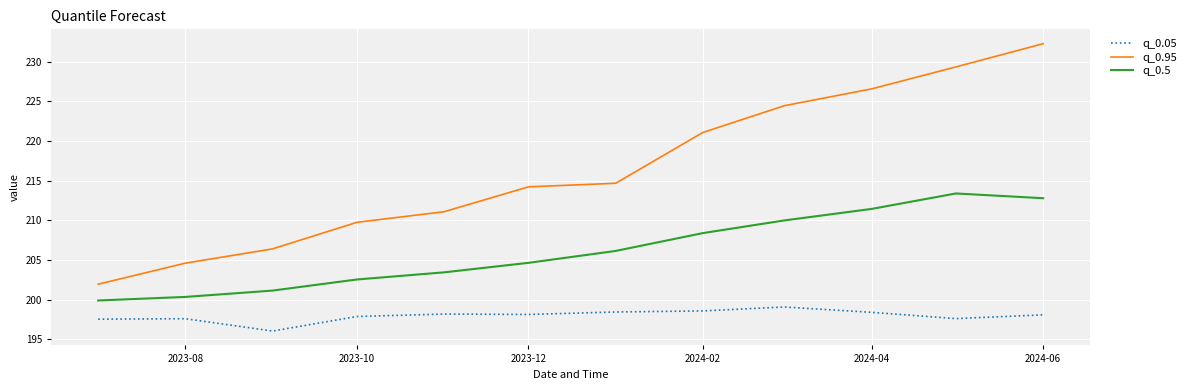

List the series in order of their overall mean, highest first.

q_0.95, q_0.5, q_0.05